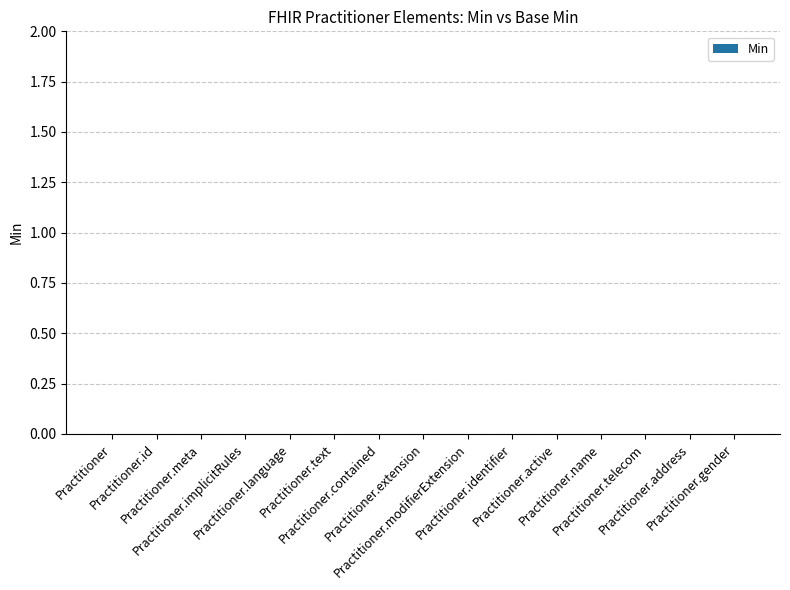

Count the number of data series in this chart.

1